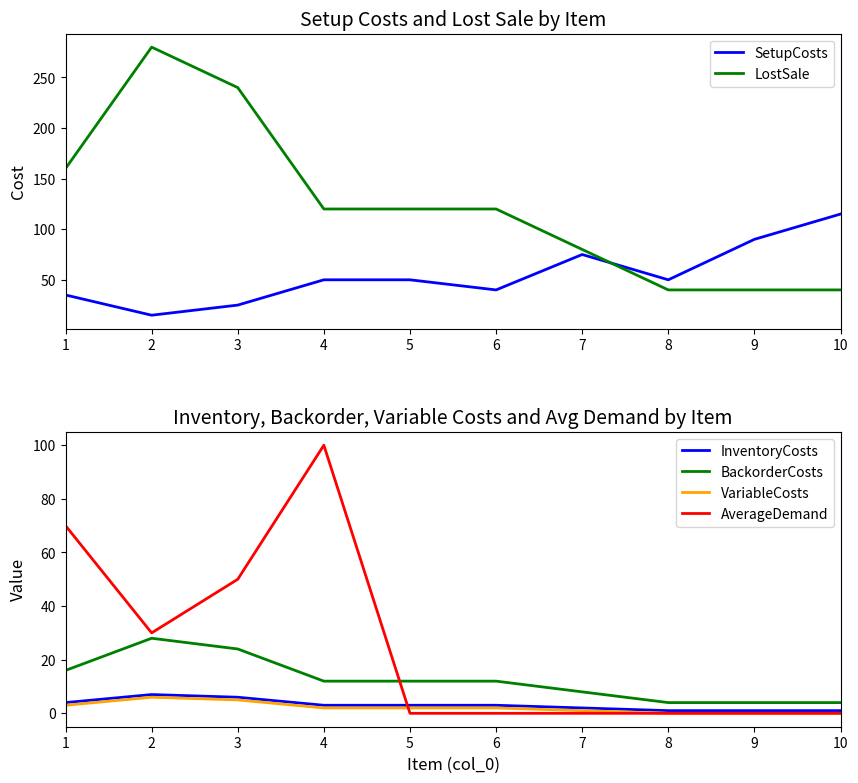

Reading left to right, transcribe all the data shown in this chart.

SetupCosts: 1=35	2=15	3=25	4=50	5=50	6=40	7=75	8=50	9=90	10=115
LostSale: 1=160	2=280	3=240	4=120	5=120	6=120	7=80	8=40	9=40	10=40
InventoryCosts: 1=4	2=7	3=6	4=3	5=3	6=3	7=2	8=1	9=1	10=1
BackorderCosts: 1=16	2=28	3=24	4=12	5=12	6=12	7=8	8=4	9=4	10=4
VariableCosts: 1=3	2=6	3=5	4=2	5=2	6=2	7=1	8=0	9=0	10=0
AverageDemand: 1=70	2=30	3=50	4=100	5=0	6=0	7=0	8=0	9=0	10=0